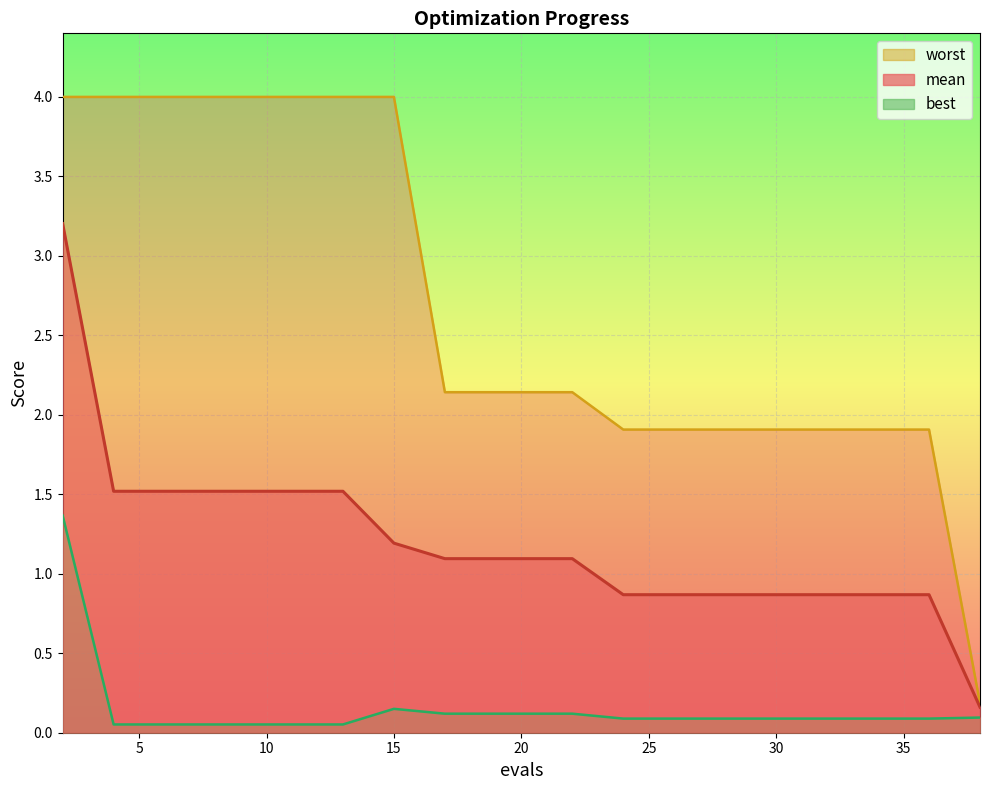

Reading left to right, what are all the values shown in this chart?

mean: 2=3.2	4=1.5	6=1.5	8=1.5	9=1.5	11=1.5	13=1.5	15=1.2	17=1.1	19=1.1	20=1.1	22=1.1	24=0.9	26=0.9	28=0.9	30=0.9	32=0.9	34=0.9	36=0.9	38=0.2
best: 2=1.4	4=0.1	6=0.1	8=0.1	9=0.1	11=0.1	13=0.1	15=0.2	17=0.1	19=0.1	20=0.1	22=0.1	24=0.1	26=0.1	28=0.1	30=0.1	32=0.1	34=0.1	36=0.1	38=0.1
worst: 2=4.0	4=4.0	6=4.0	8=4.0	9=4.0	11=4.0	13=4.0	15=4.0	17=2.1	19=2.1	20=2.1	22=2.1	24=1.9	26=1.9	28=1.9	30=1.9	32=1.9	34=1.9	36=1.9	38=0.2